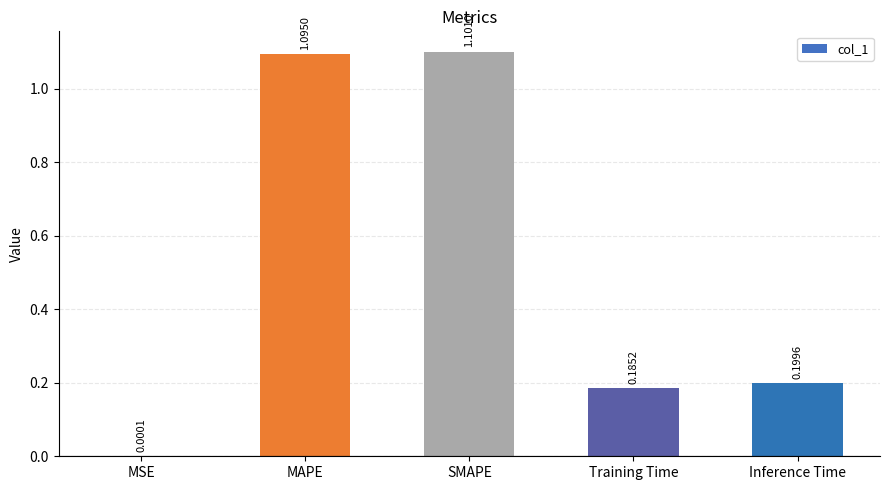

What is the sum of all values?

2.6